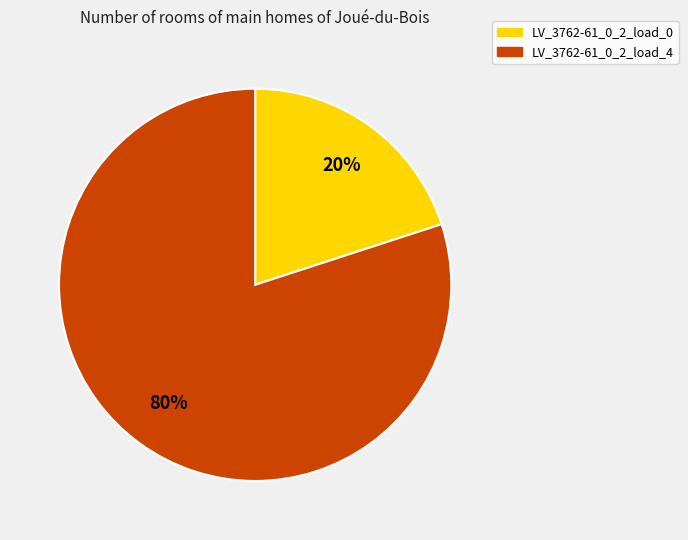

Is there any slice that represents more than half of the pie?

Yes